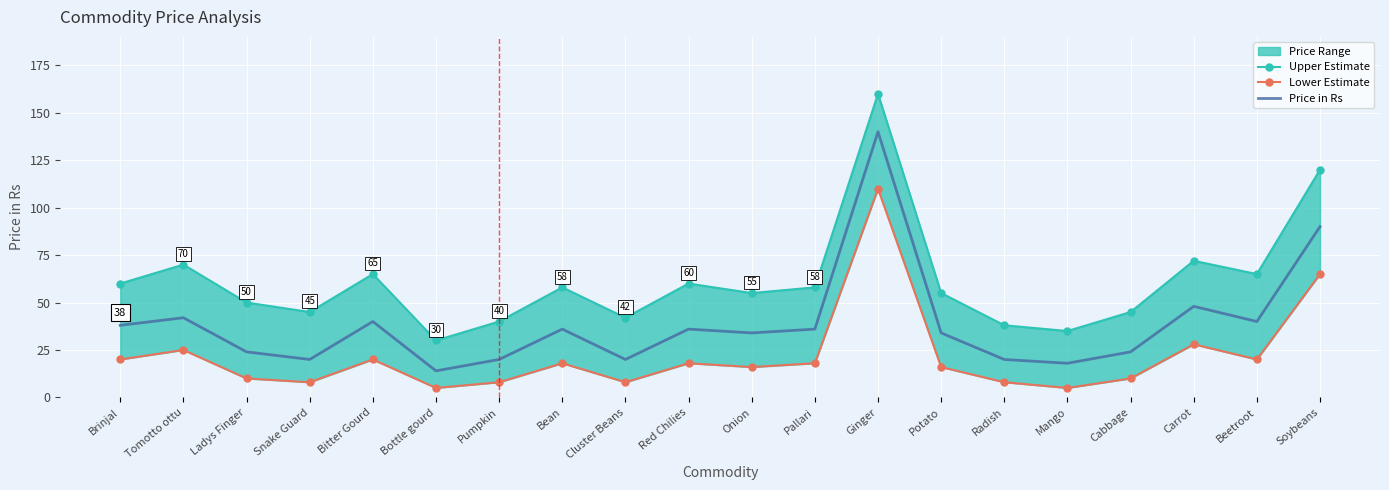

True or false: Lower Estimate and Price in Rs intersect in this chart.

False